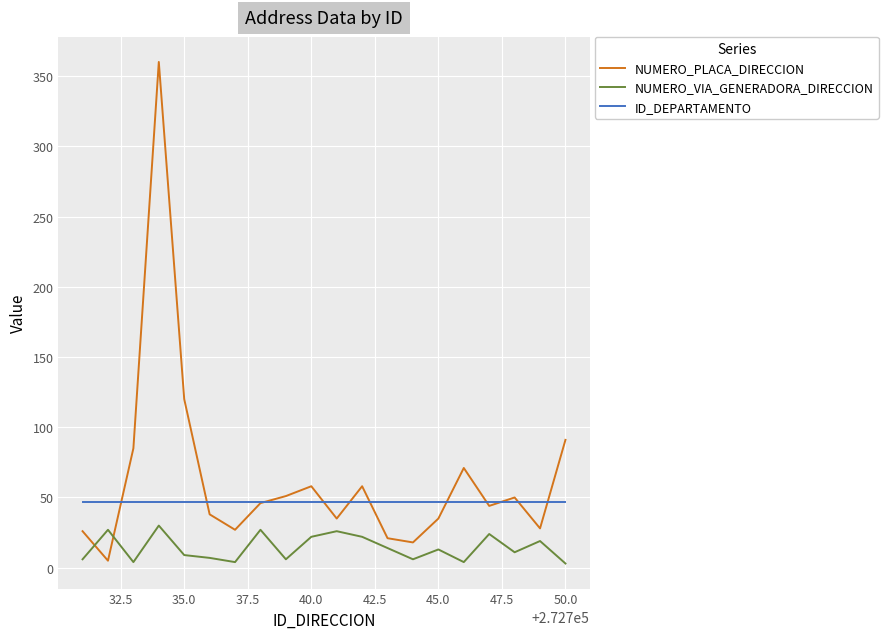

What is the lowest value of the NUMERO_PLACA_DIRECCION series?

5